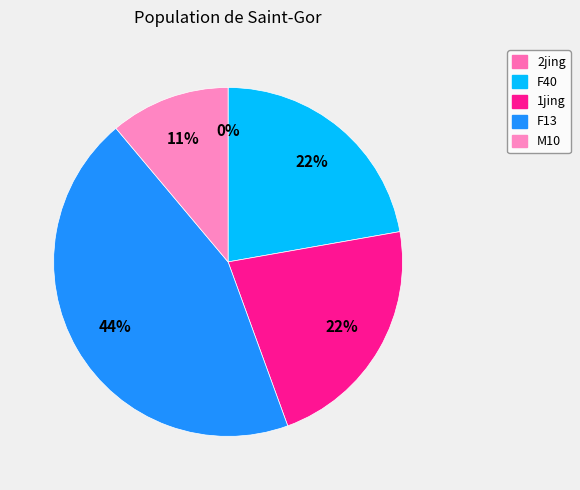

To the nearest percent, what portion does 1jing represent?

22%